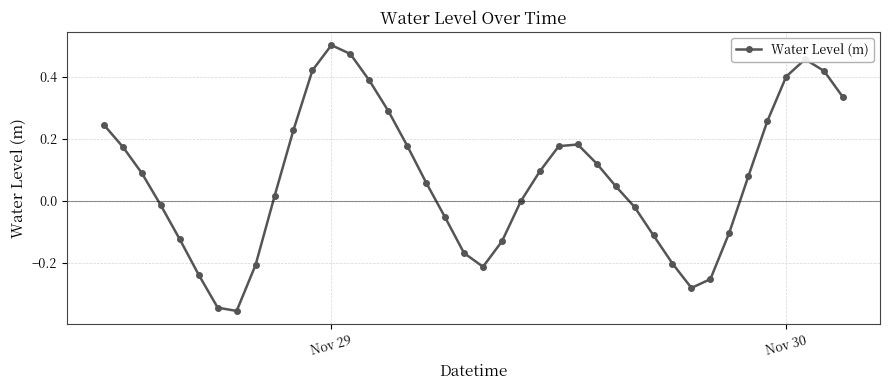

How many interior local peaks (higher than both neighbors) does the data have?

3